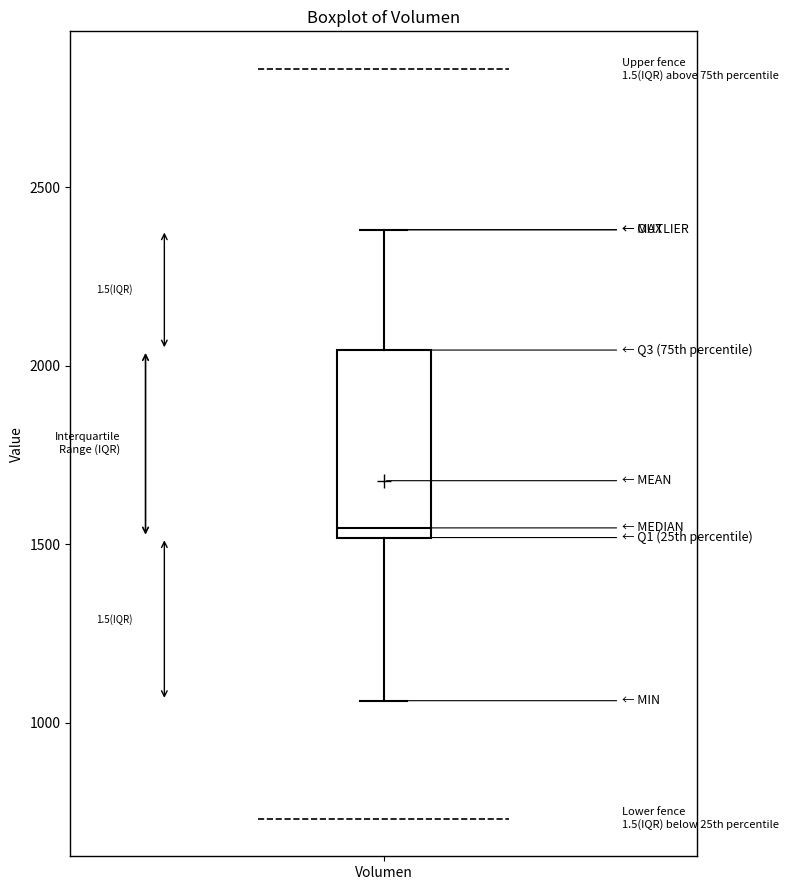

Transcribe this box plot: give where the median line is, the range the box spans, and where the two whiskers end, as read against the y-axis. The values are not printed on the chart, so give them approximately, as read against the axis.

median 1550, box 1500 to 2050, whiskers 1050 to 2400